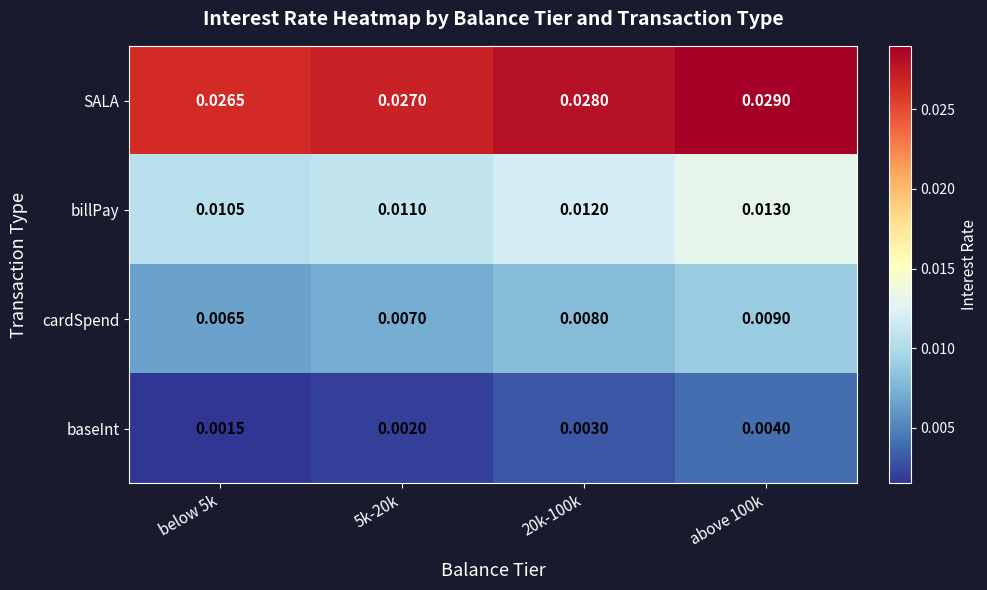

Rank the series at below 5k from lowest to highest value.

baseInt, cardSpend, billPay, SALA